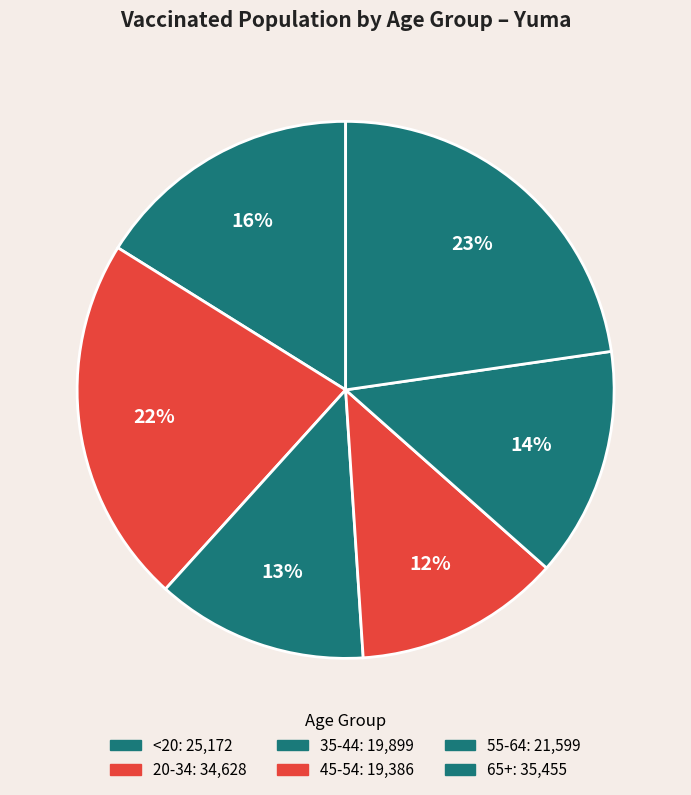

How many segments does this pie chart have?

6